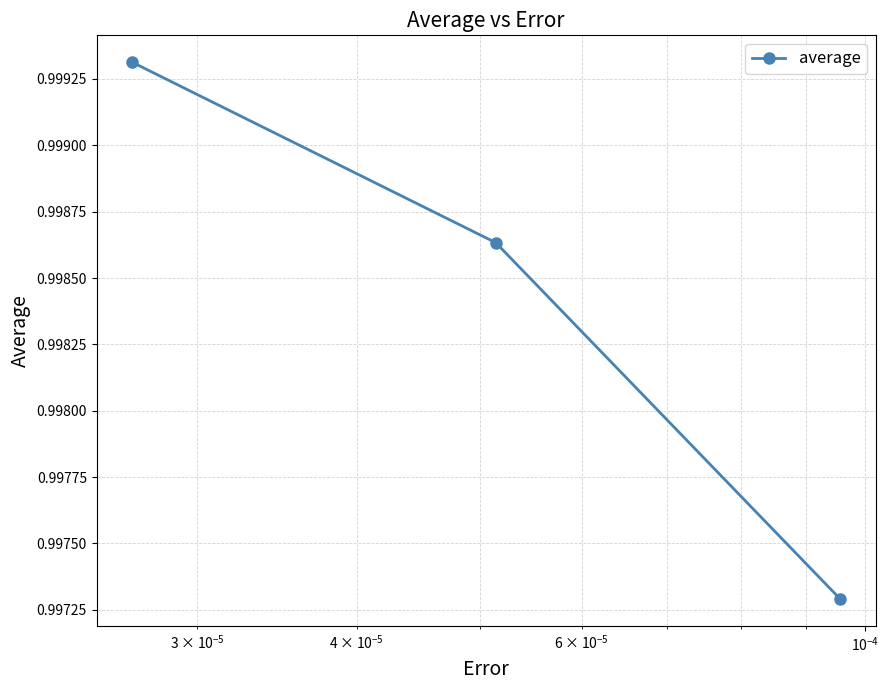

What is the sum of all values?

3.0